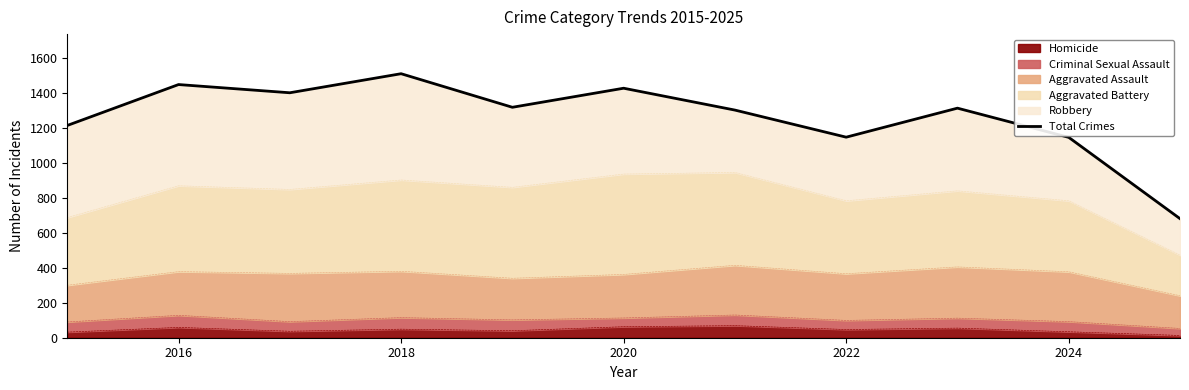

The Homicide series shows 63 at 2020. True or false?

True